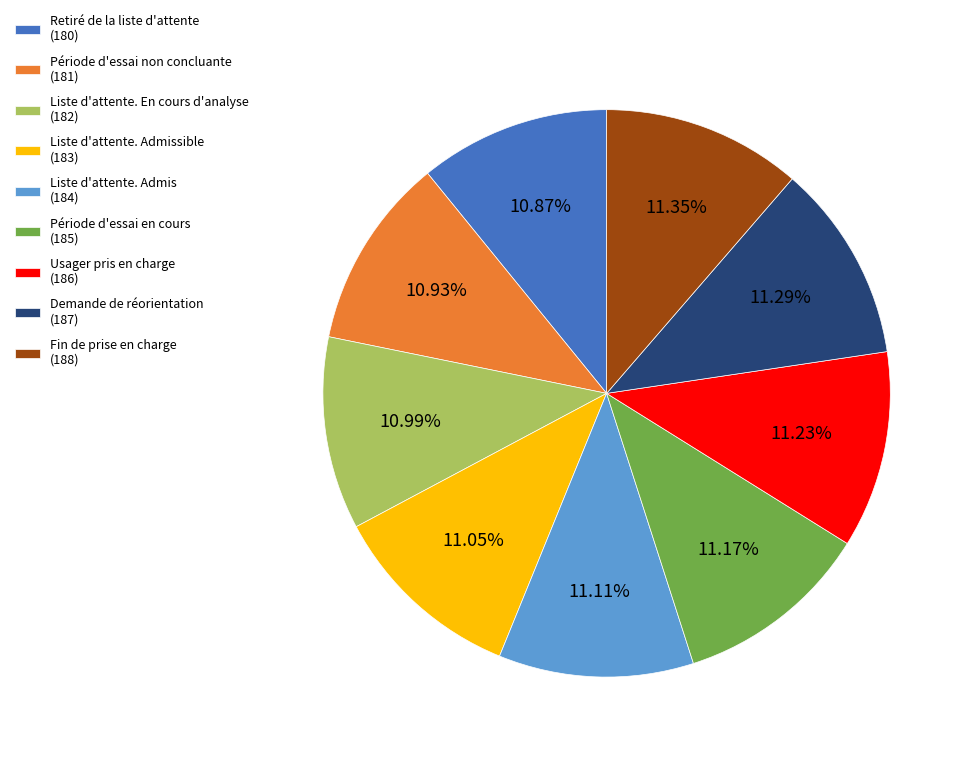

Approximately how many times larger is the value at Période d'essai non concluante (181) compared to Liste d'attente. En cours d'analyse (182)?

1.0